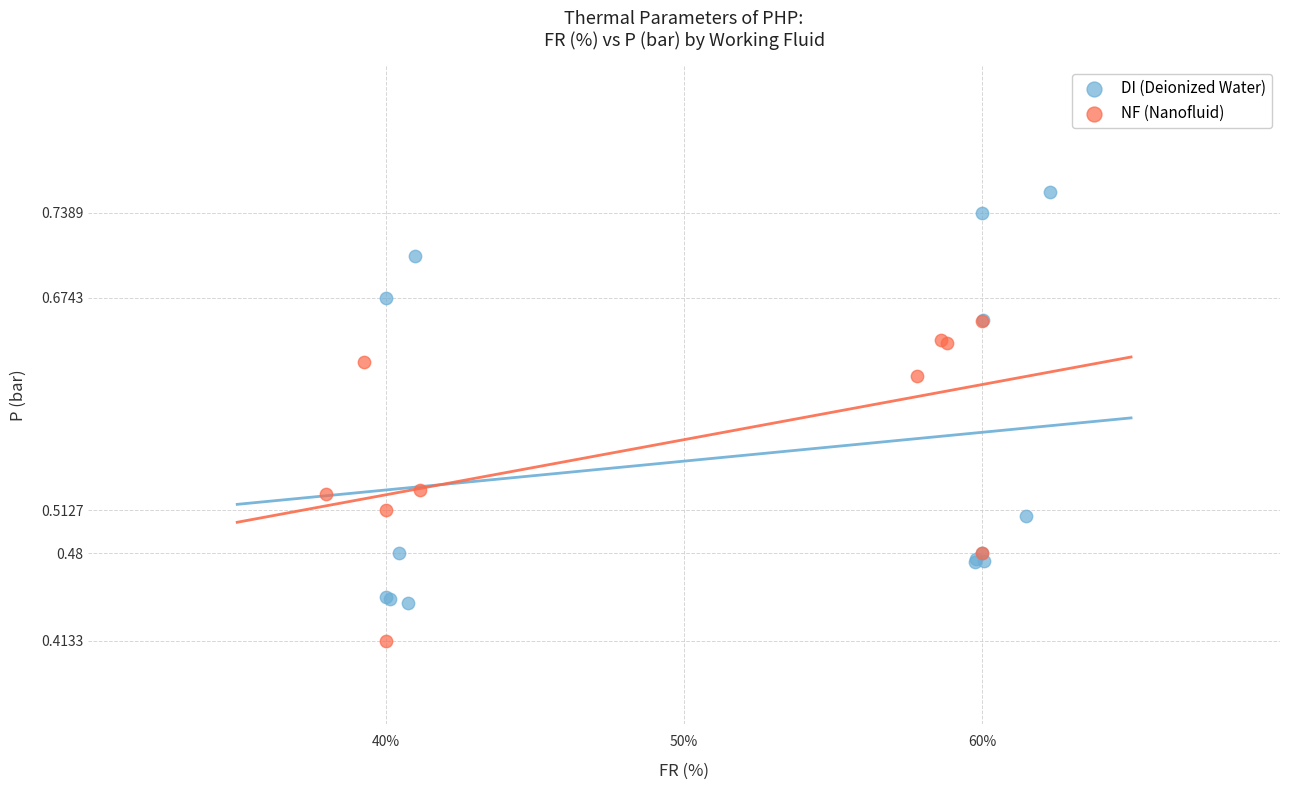

Which series has the largest Y range (max minus min)?

DI (Deionized Water)